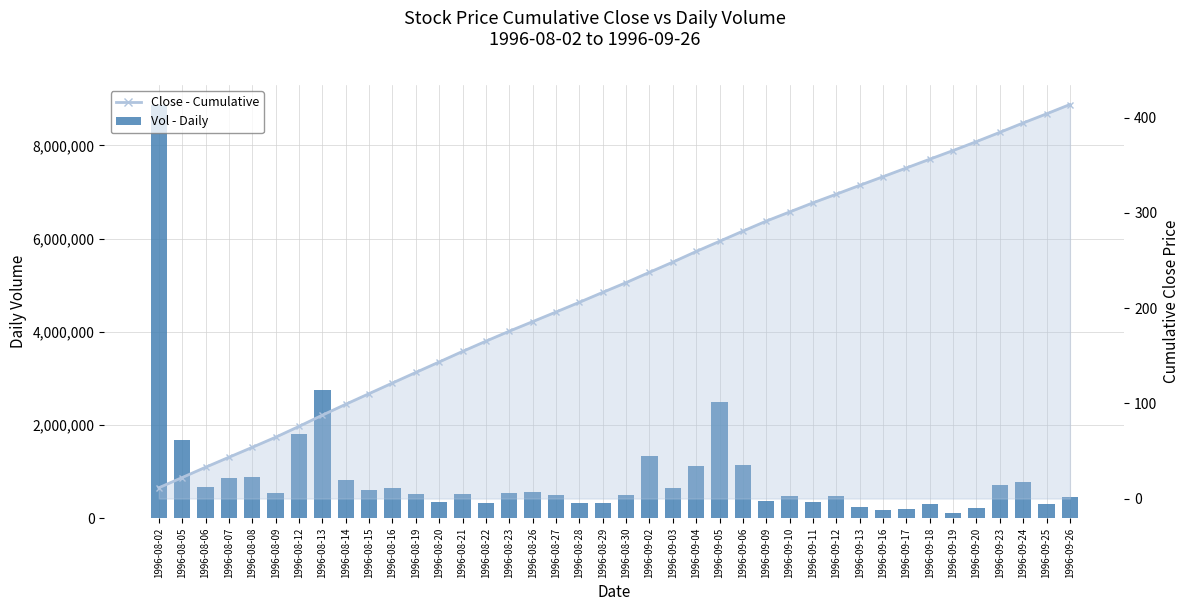

Which category has the highest value across all series?

1996-08-02